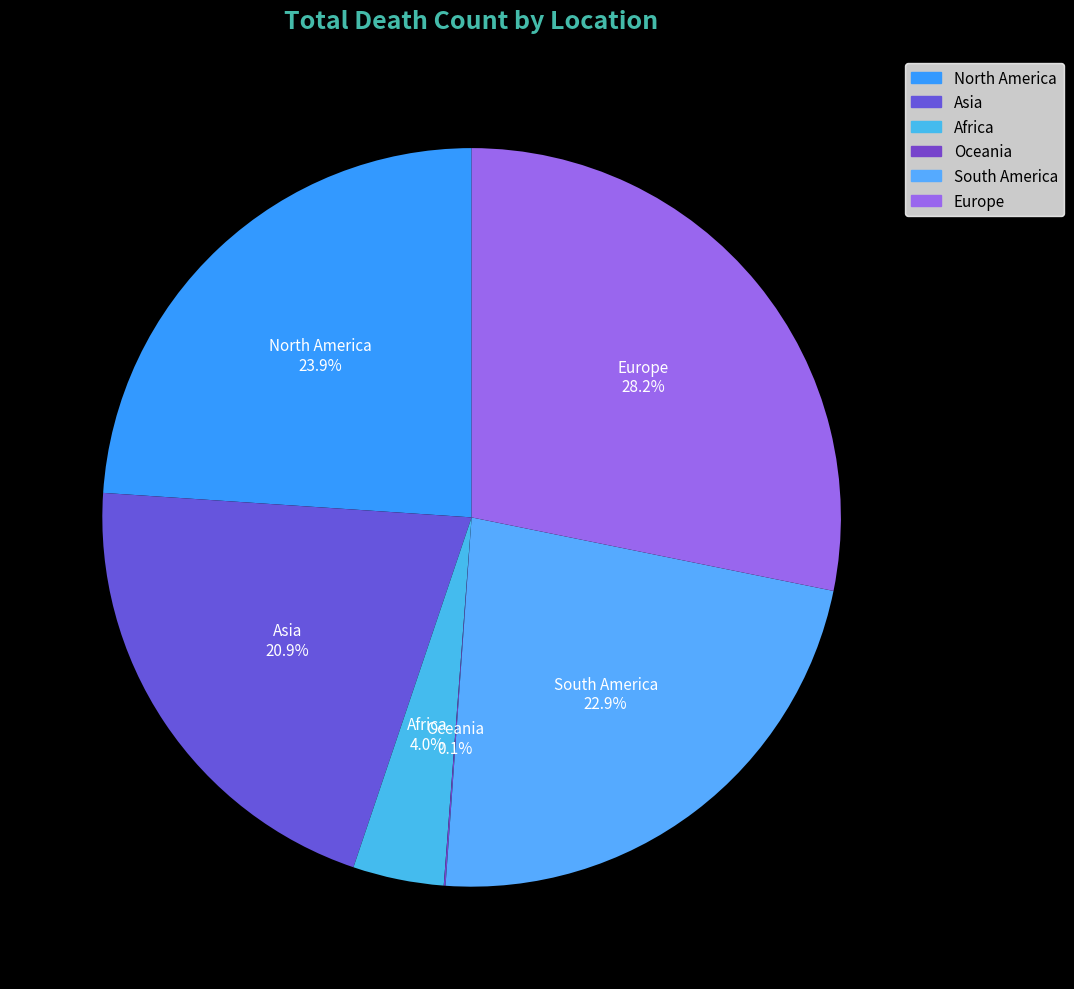

To the nearest percent, what is the average slice percentage?

17%